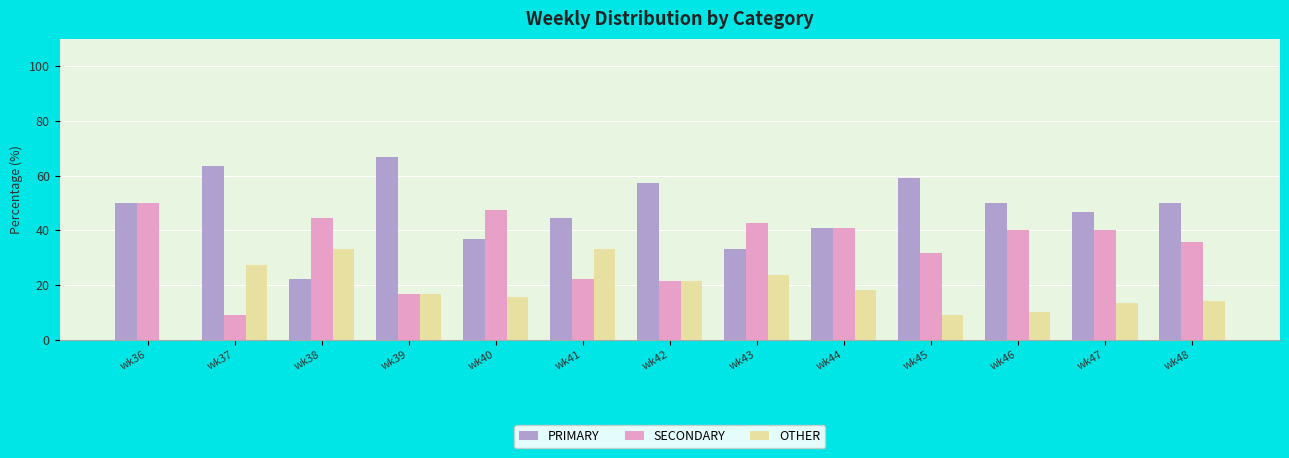

What are all the series names shown in the legend?

PRIMARY, SECONDARY, OTHER